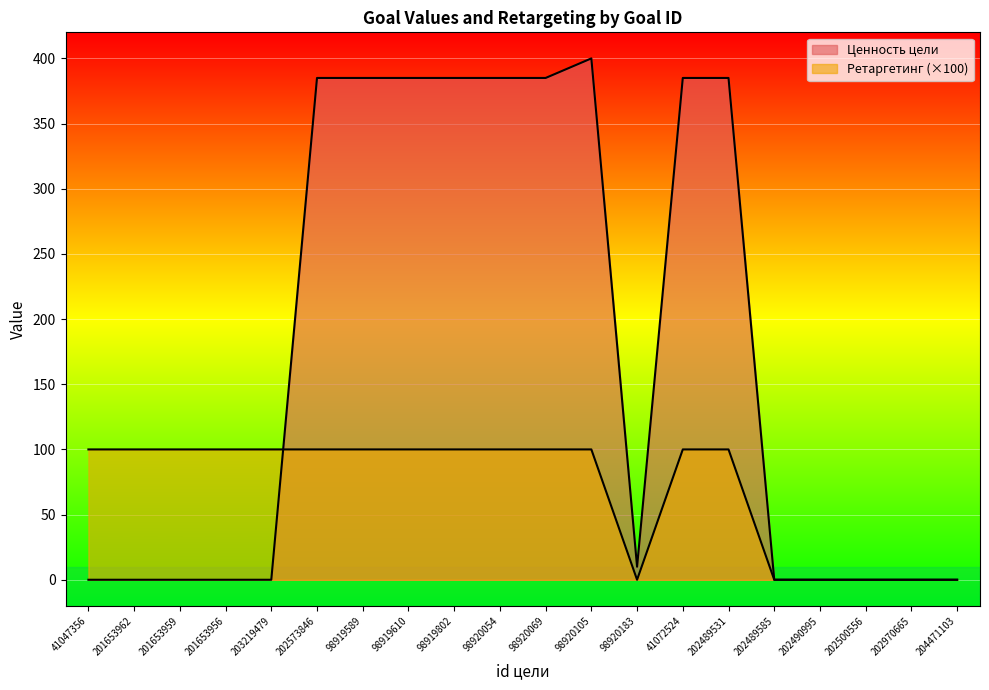

What is the label of the 8th point from the right?

98920183